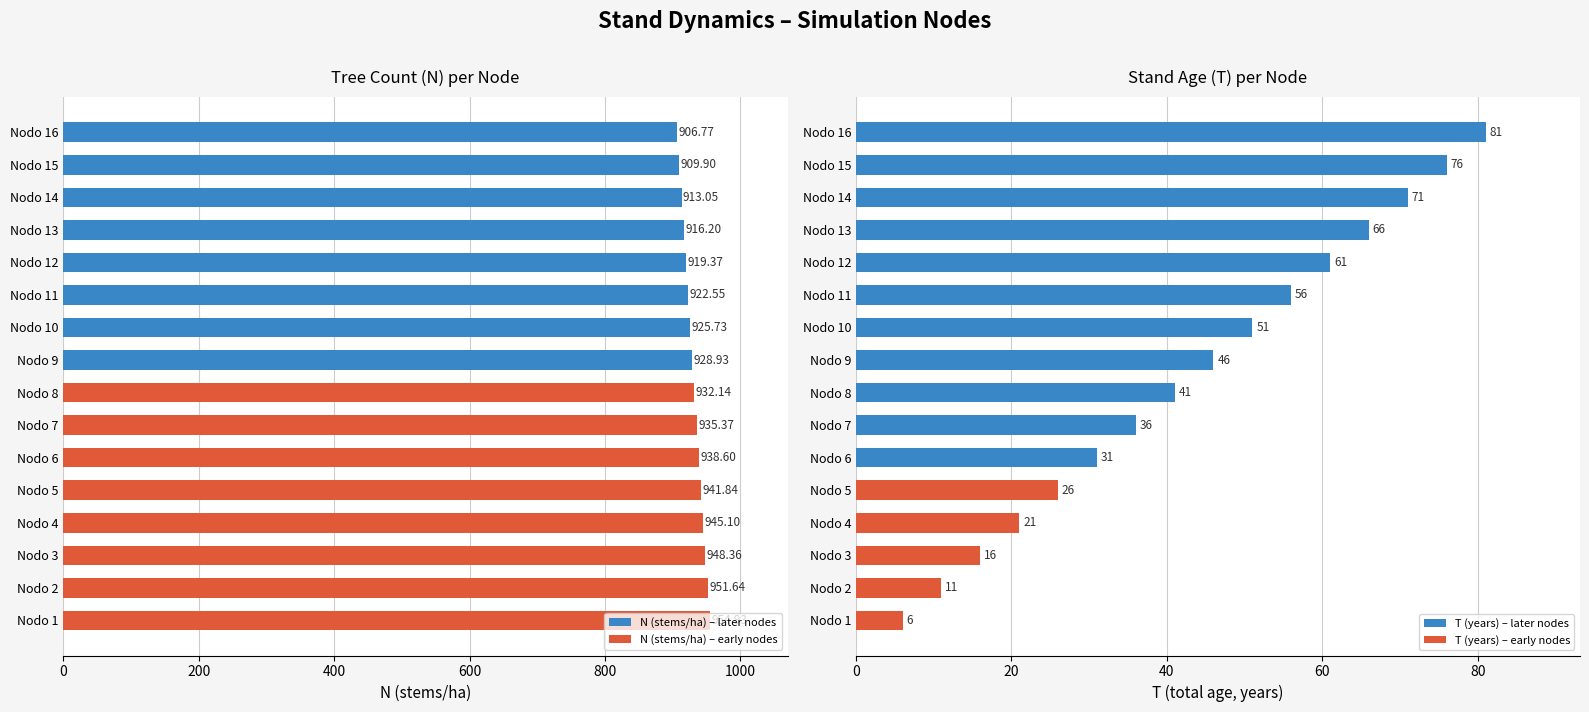

What is the difference between the T (total age, years) values at Nodo 4 and Nodo 14?

50.0